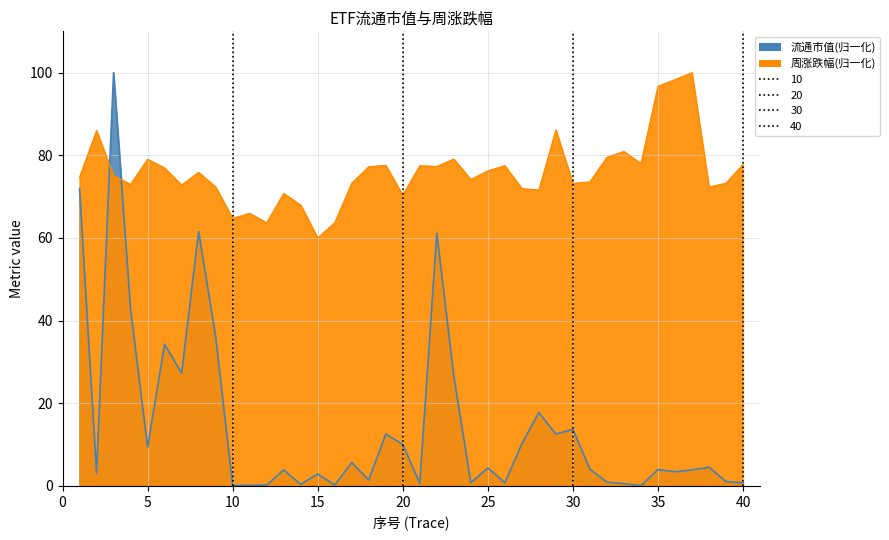

Is it true that 流通市值 equals 0.1 at 34?

True